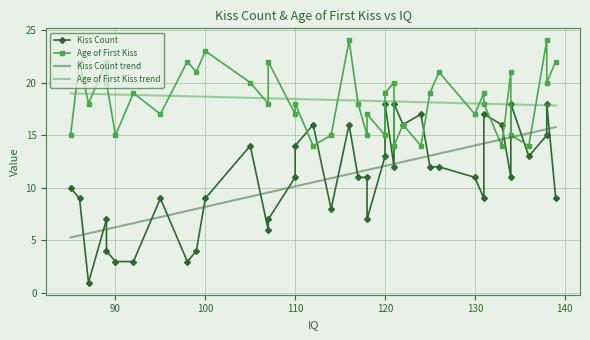

How many lines are shown in the chart?

4